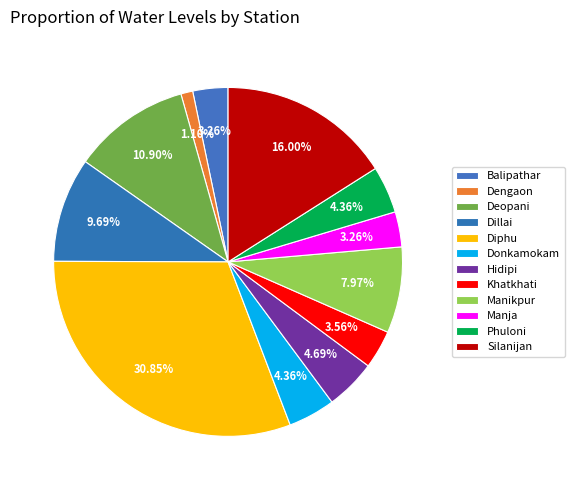

To the nearest percent, what is the difference between the largest and smallest slice percentages?

30%